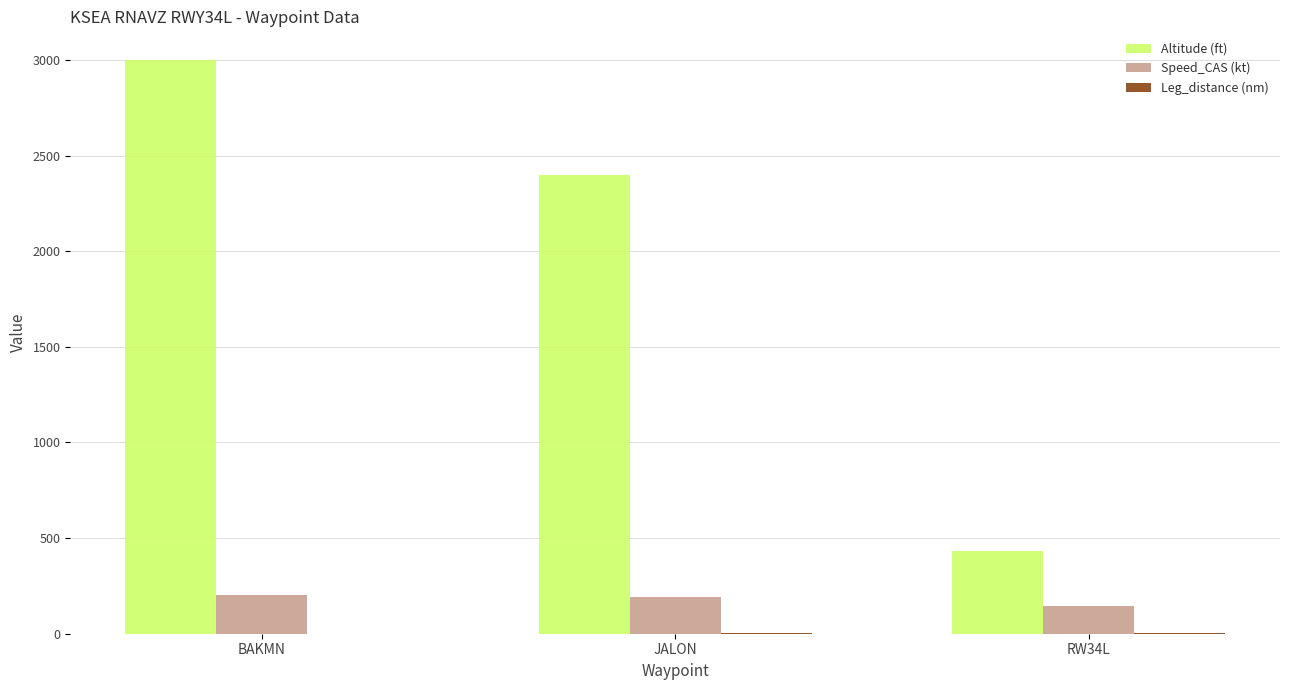

Which series has the largest total across all categories?

Altitude (ft)